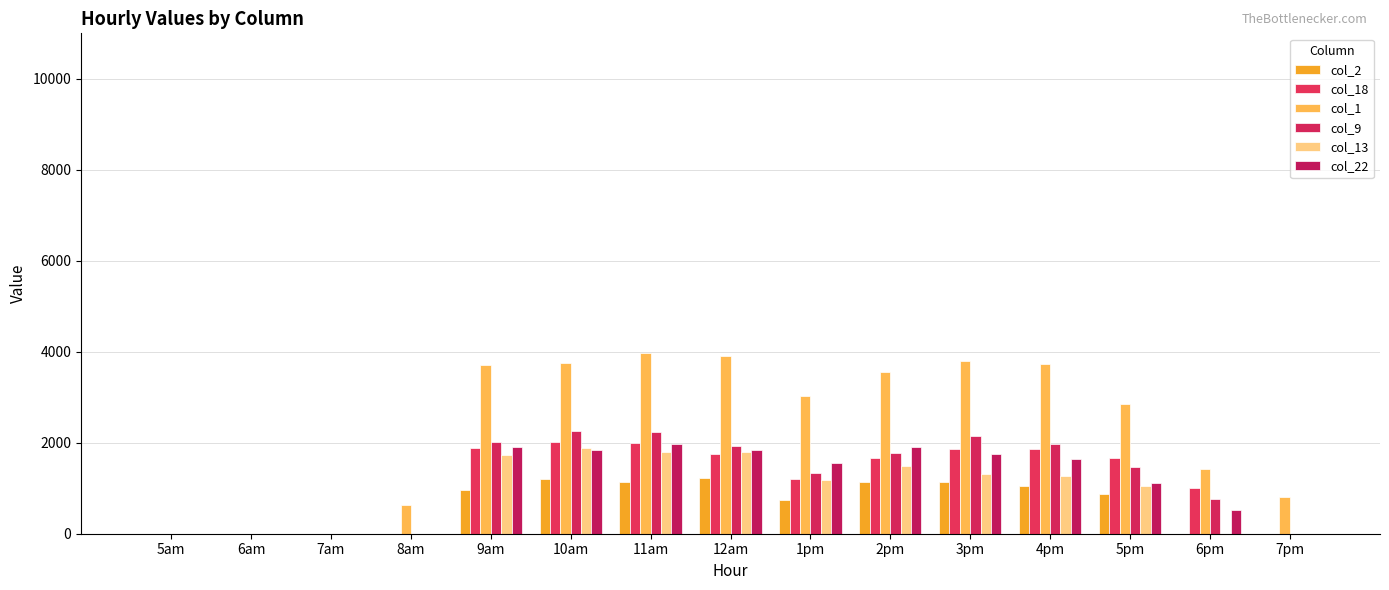

Is the value of col_22 at 7pm greater than the value of col_13 at 10am?

No